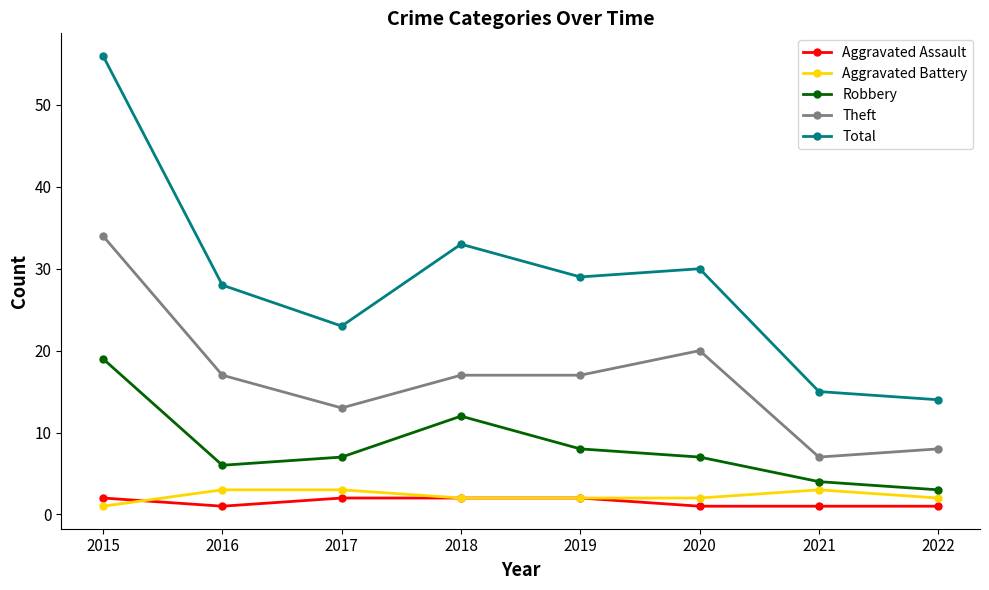

How many lines are shown in the chart?

5